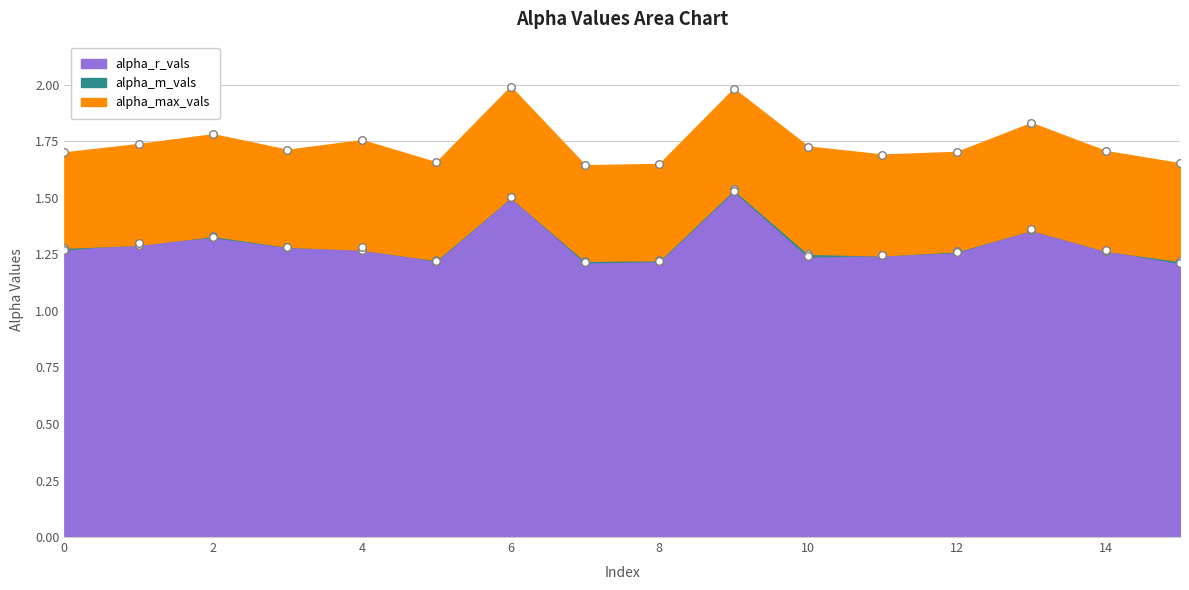

Is the value of alpha_r_vals at 3 greater than the value of alpha_m_vals at 9?

No